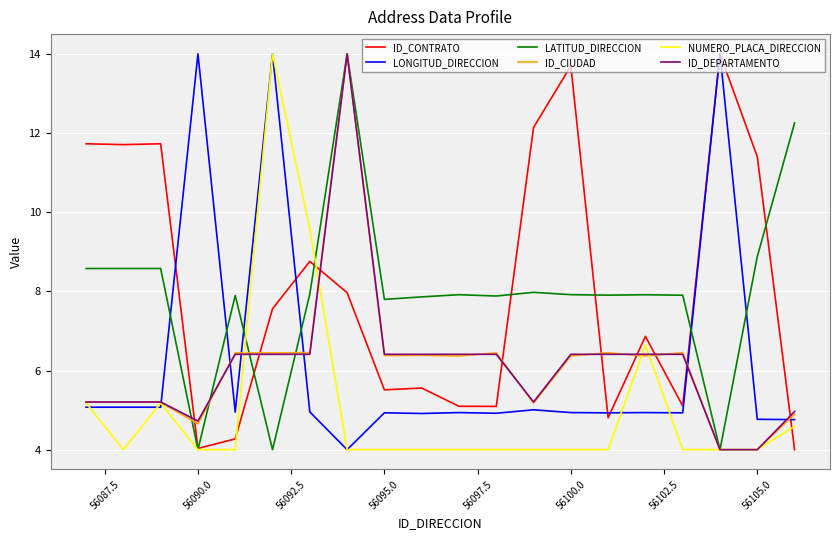

What is the minimum value for ID_CIUDAD?

4.0